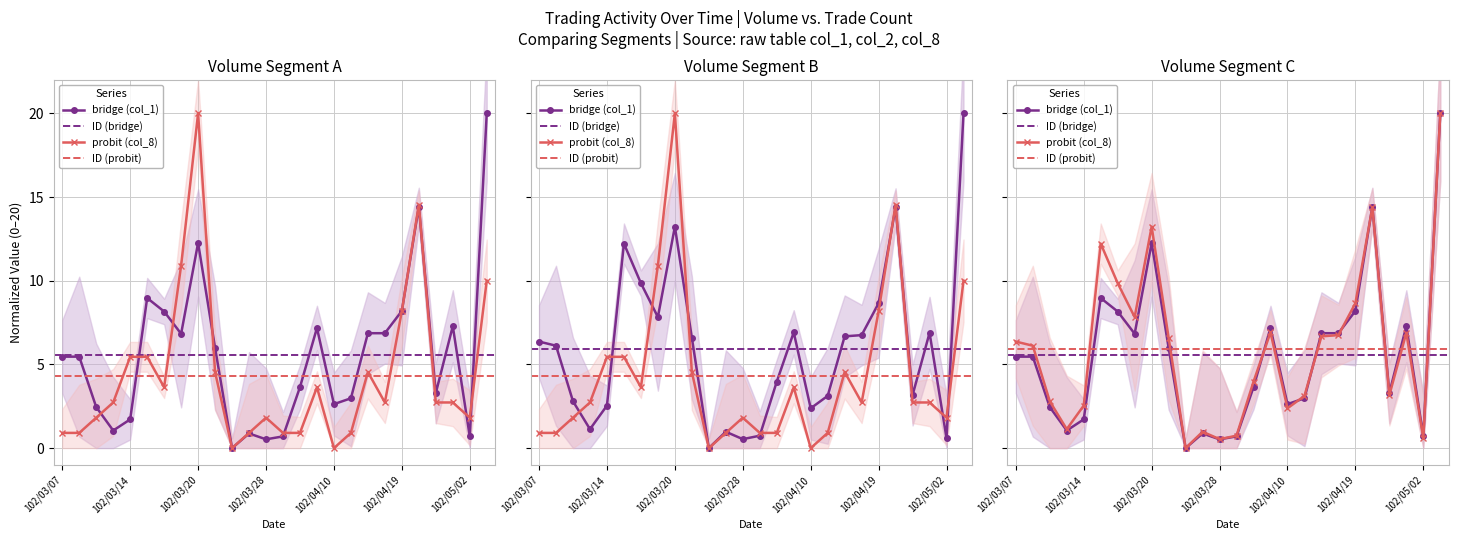

True or false: col_8 (Trades) and col_1 (Volume) cross at least once.

True